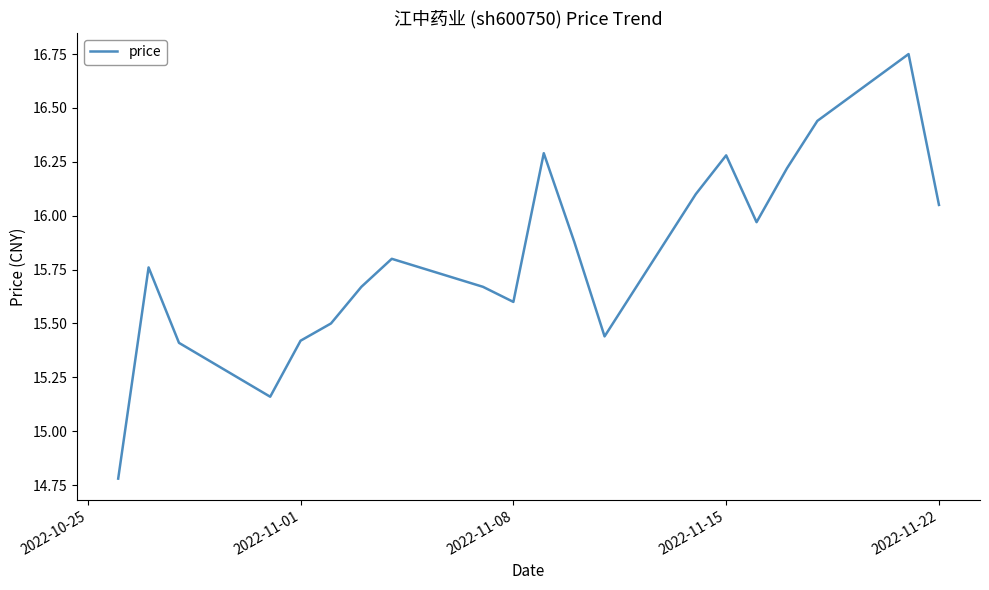

What is the minimum value shown in the chart?

14.8